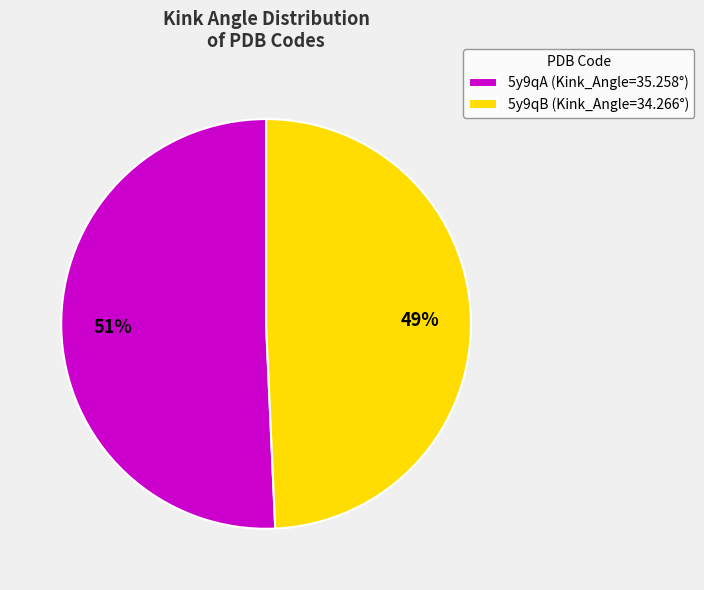

Count the number of slices in the pie.

2